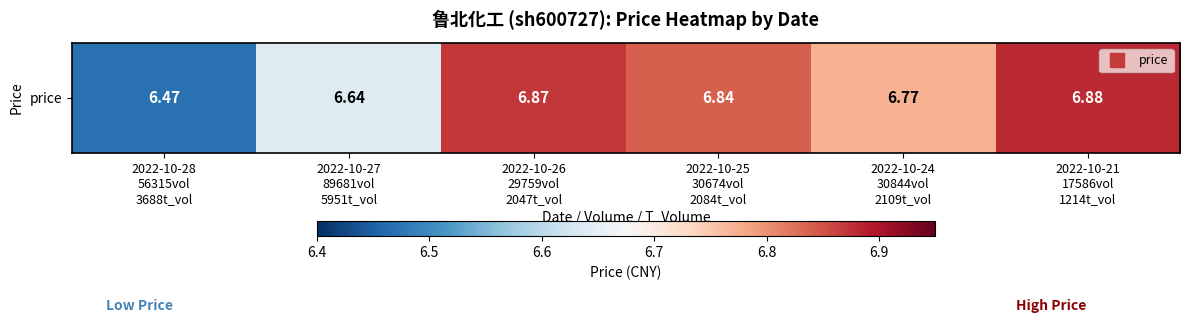

Approximately how many times larger is the value at 2022-10-24
30844vol
2109t_vol compared to 2022-10-21
17586vol
1214t_vol?

1.0